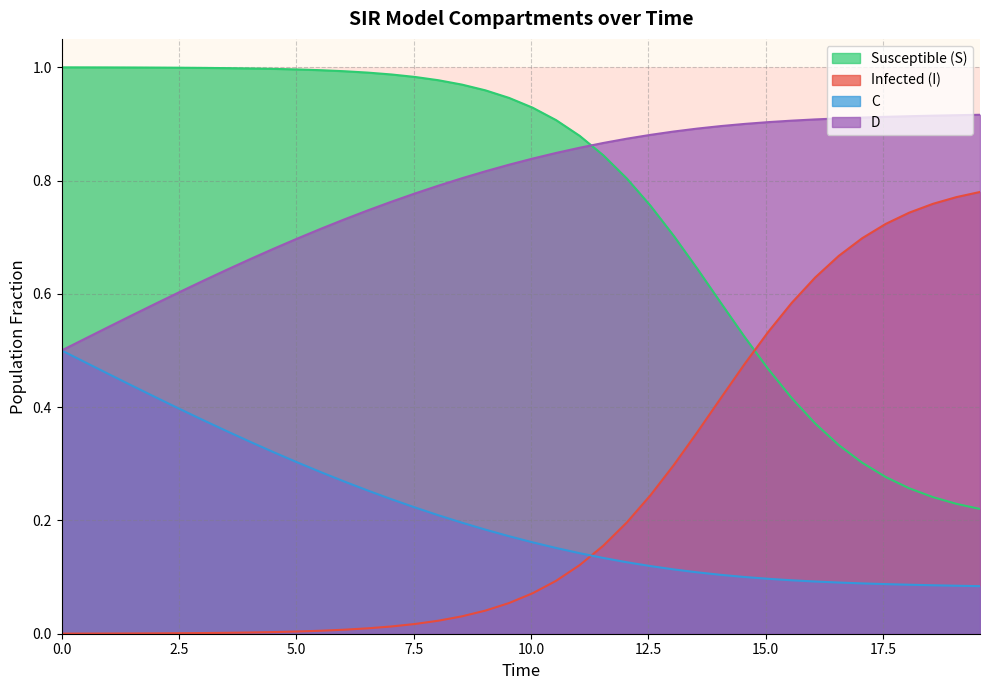

Which series ends up on top after the final intersection of C and Infected (I)?

Infected (I)